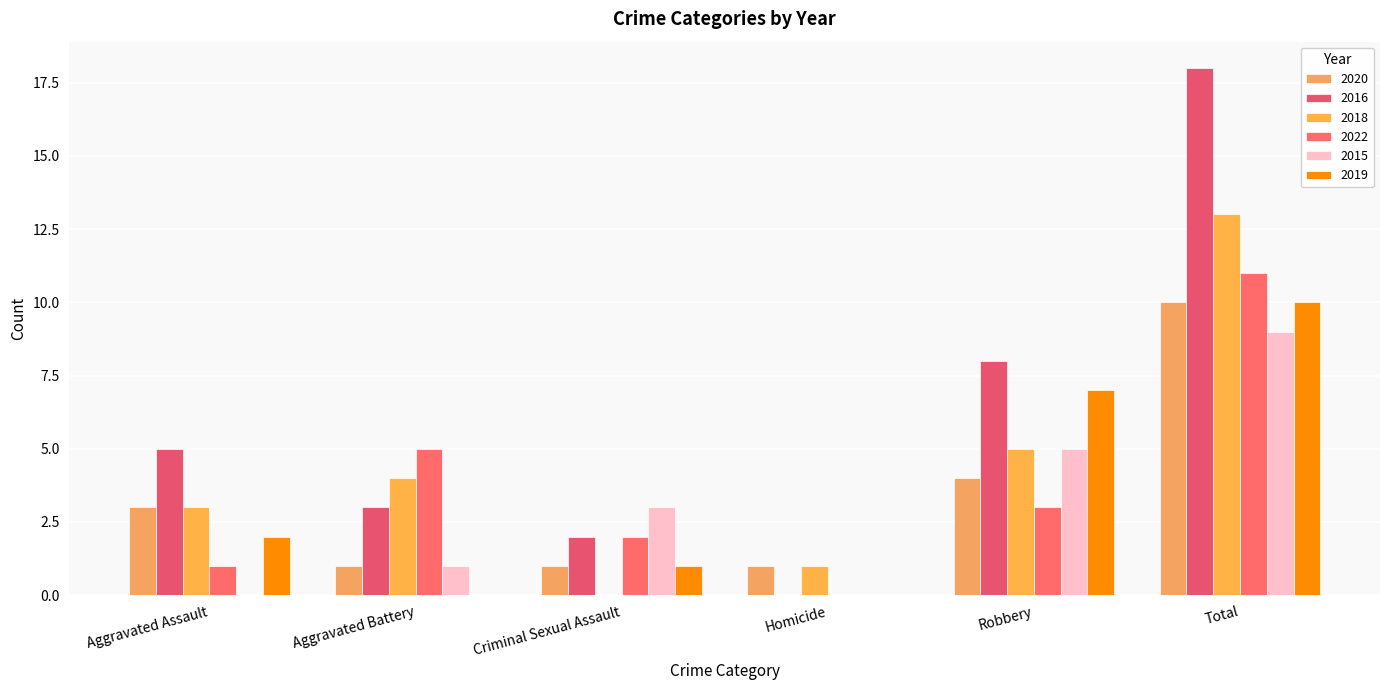

Which series has the widest spread of values?

2016